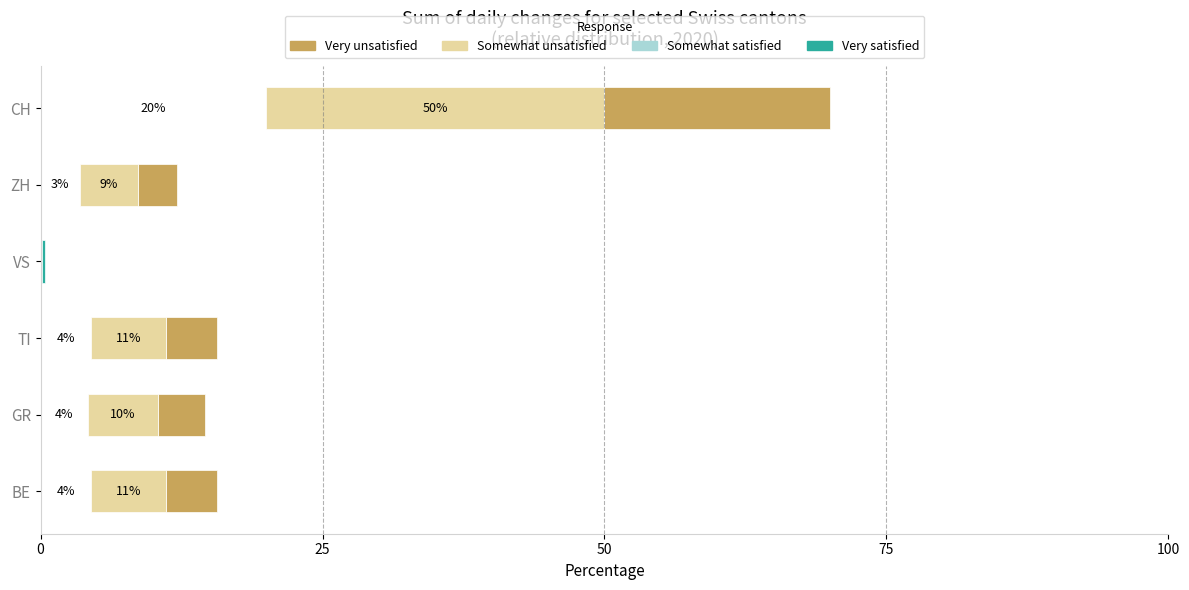

What is the difference between the maximum and minimum values in the Very satisfied series?

0.2